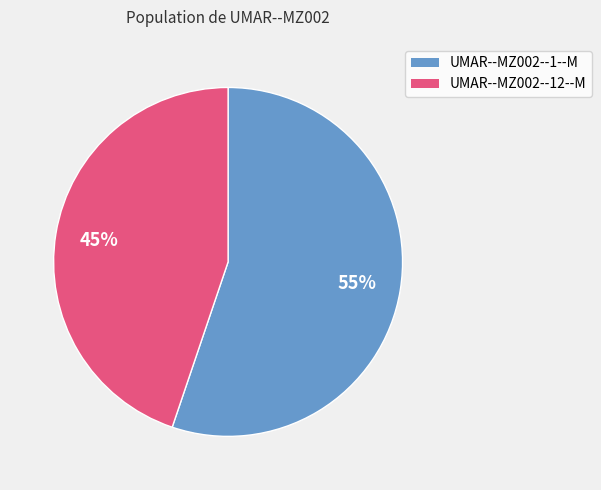

Combined, do UMAR--MZ002--12--M and UMAR--MZ002--1--M account for over 50%?

Yes